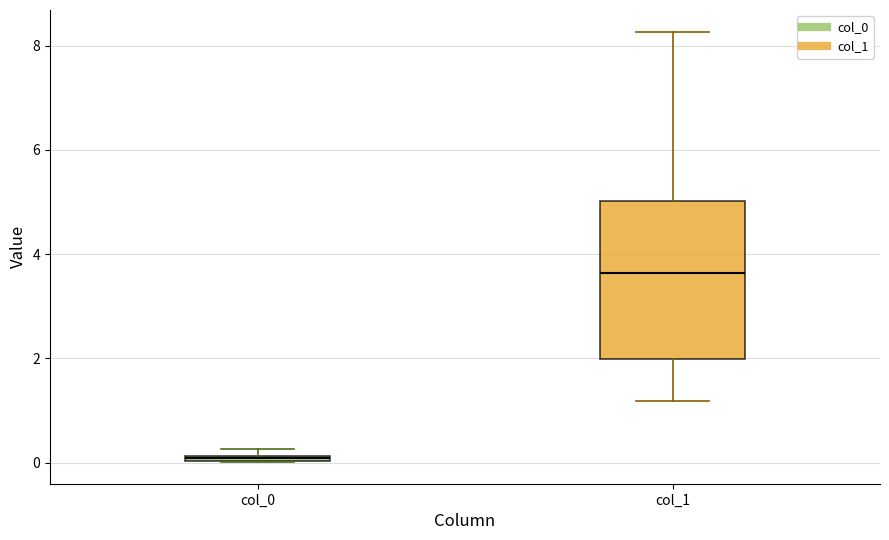

Which box has the highest median line?

col_1